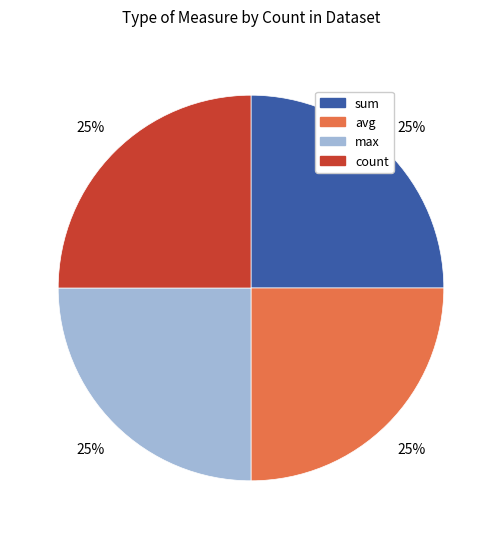

To the nearest percent, what is the average slice percentage?

25%